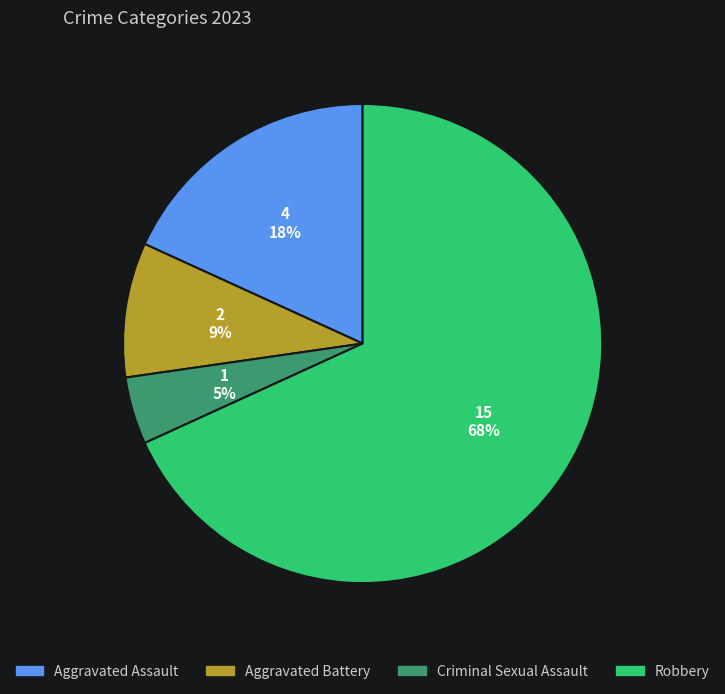

Is the sum of Robbery and Aggravated Battery greater than half?

Yes